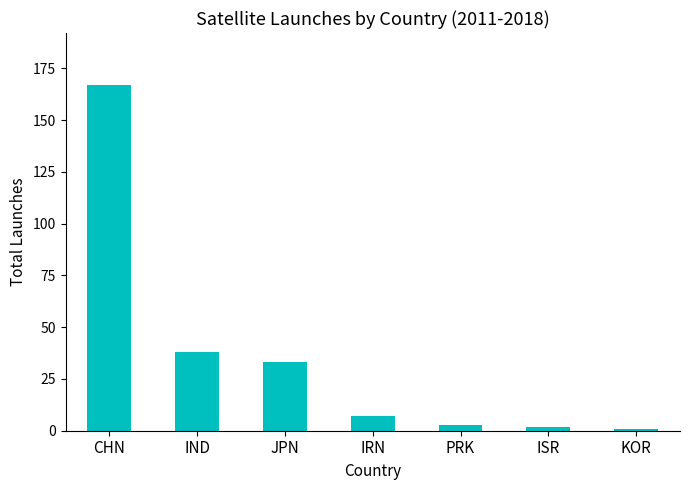

What is the change in value from CHN to IND?

-129